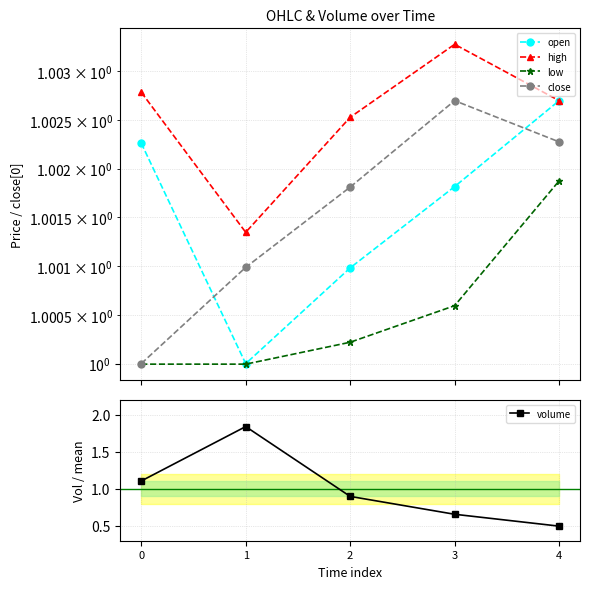

At which category does volume reach its first local peak?

1